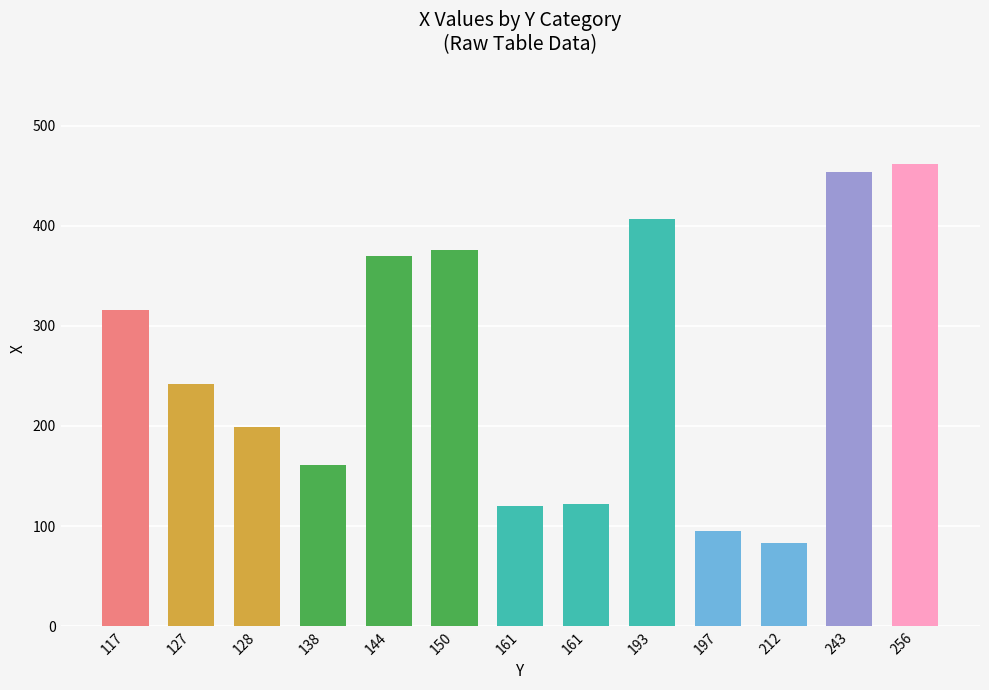

How many bars are there in total?

13